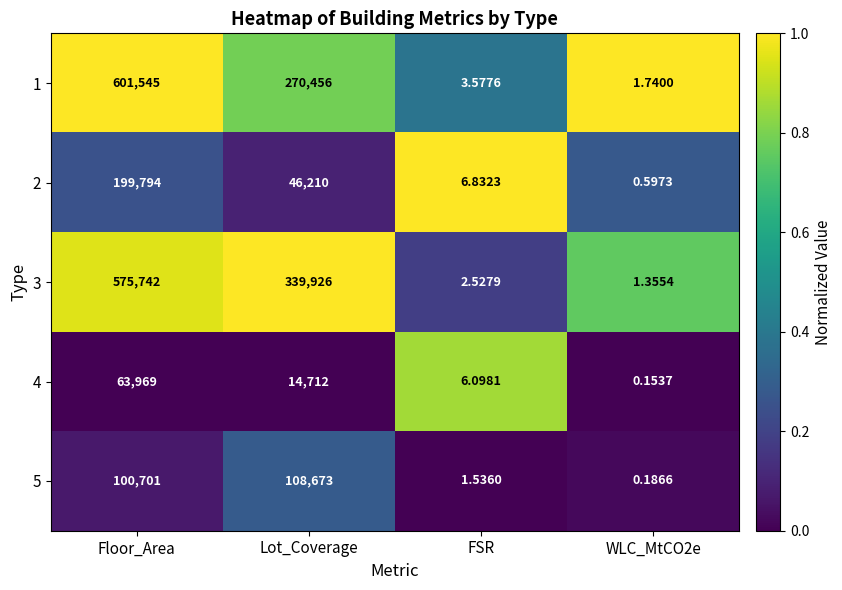

Is the value of 4 at Floor_Area greater than the value of 3 at WLC_MtCO2e?

Yes